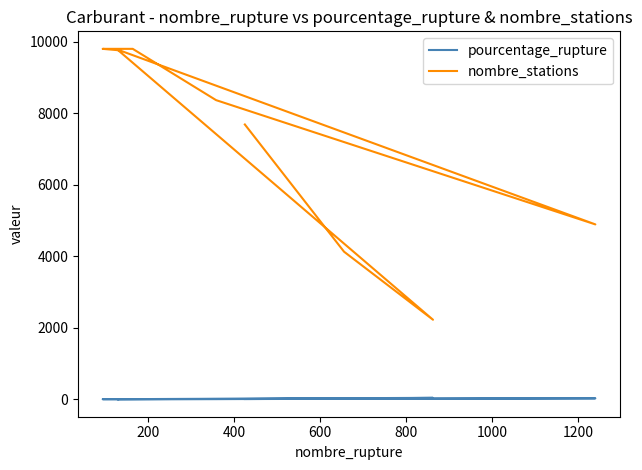

The value of pourcentage_rupture at 200 is 27.1. True or false?

False